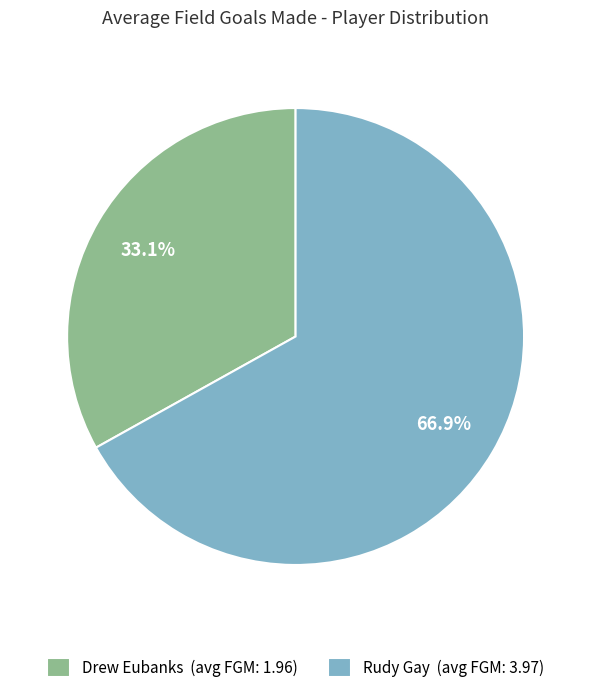

Do Rudy Gay and Drew Eubanks together represent more than half of the pie?

Yes